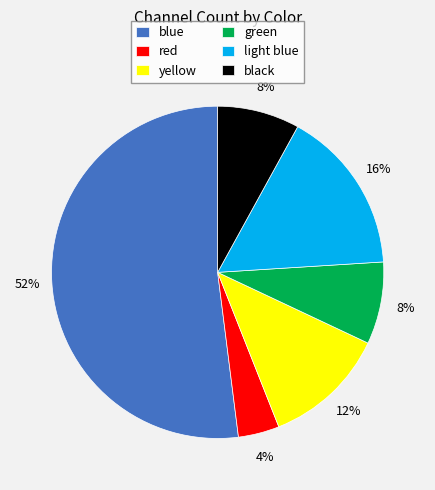

Is there a majority slice in this chart?

Yes